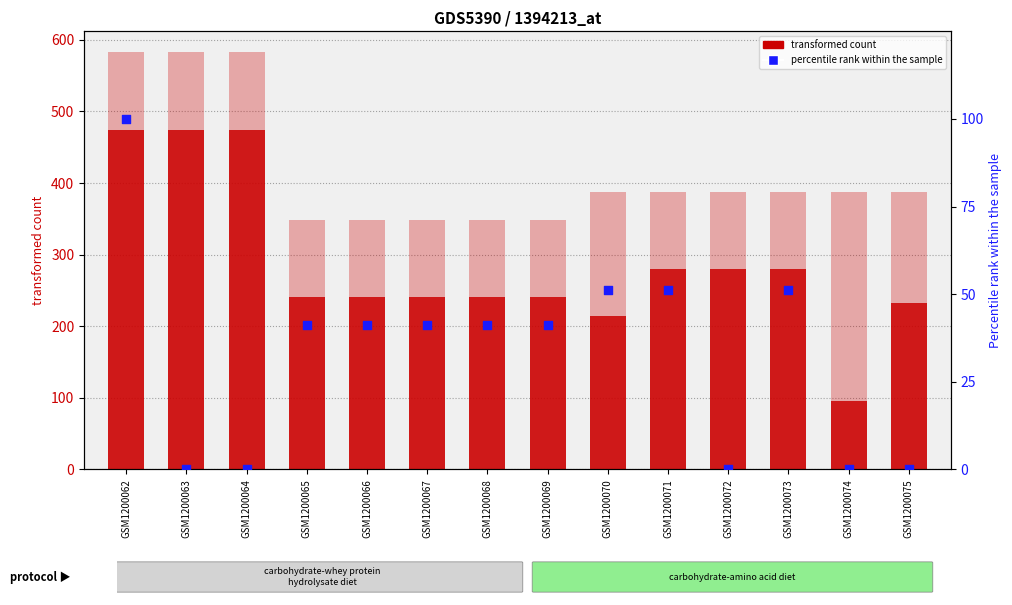

At which category is the sum across all series the highest?

GSM1200062